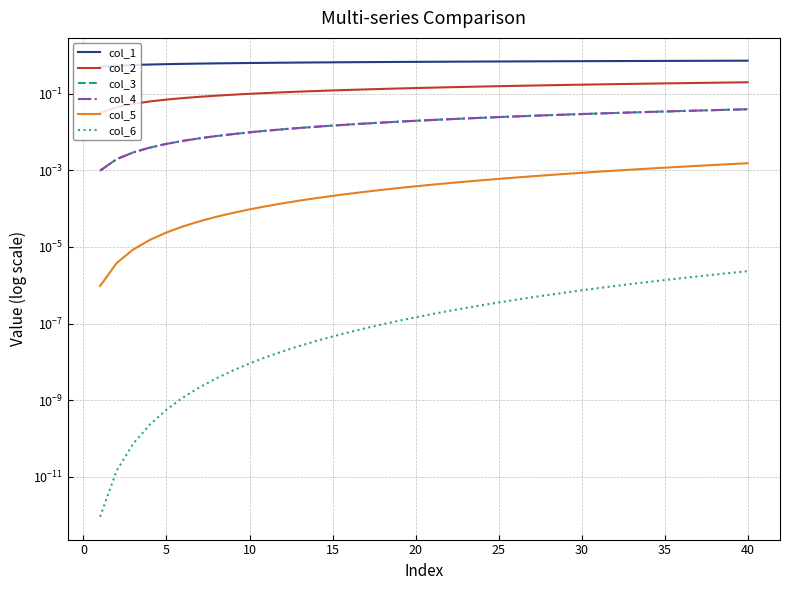

True or false: col_5 and col_4 intersect in this chart.

False